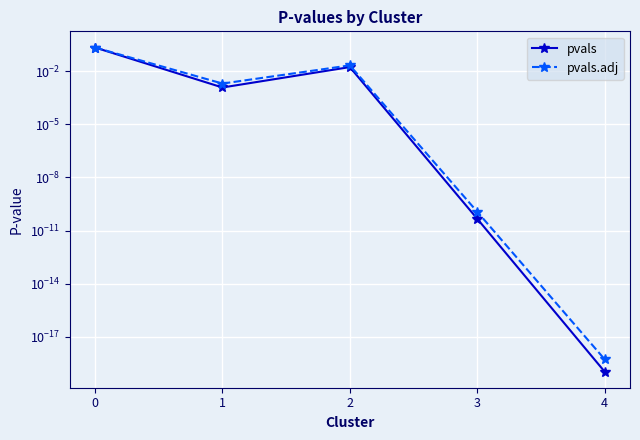

Between 1 and 3, which series saw the biggest shift?

pvals.adj